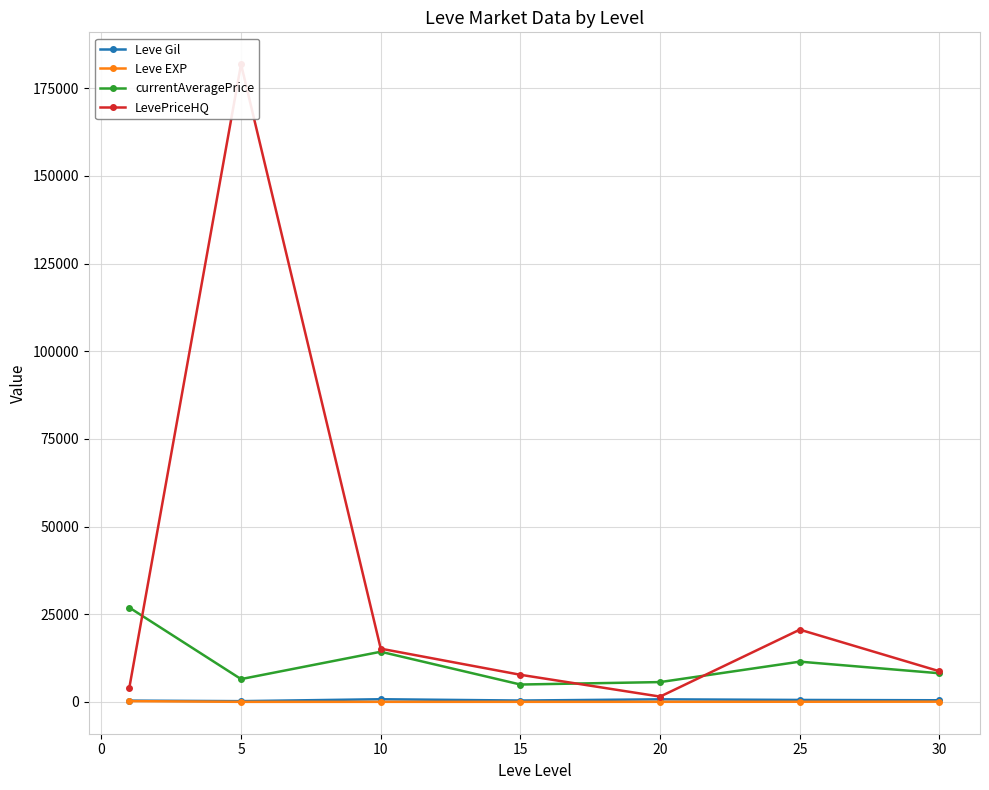

True or false: LevePriceHQ and currentAveragePrice intersect in this chart.

True